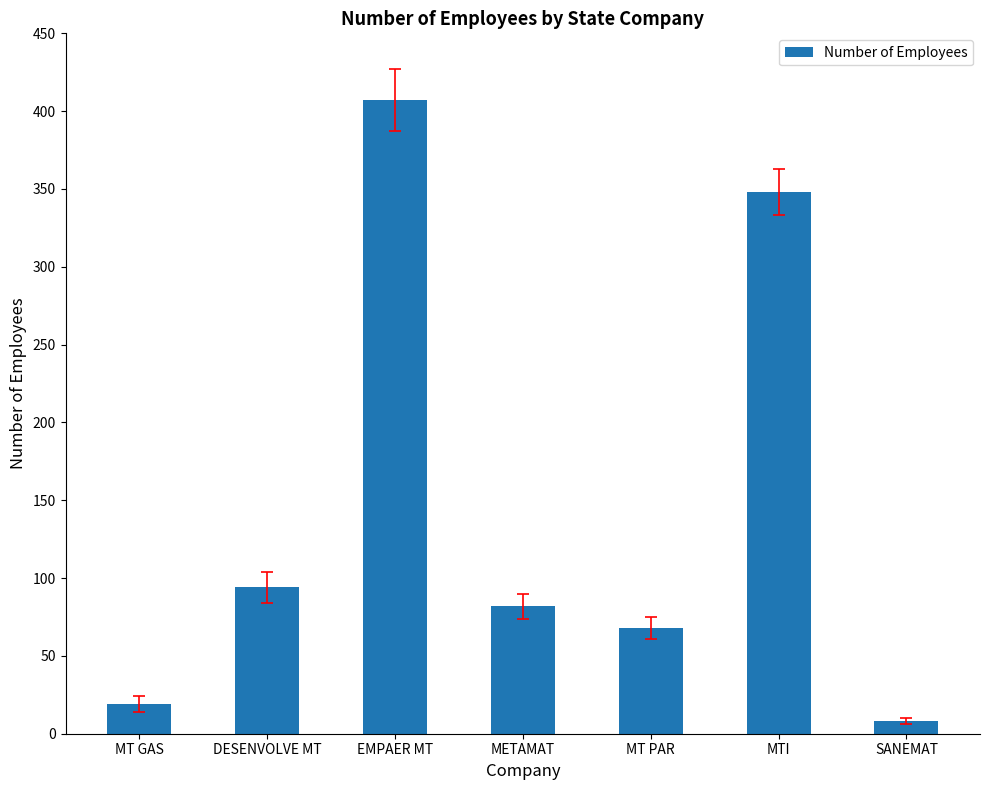

At which category does the chart reach its peak across all series?

EMPAER MT